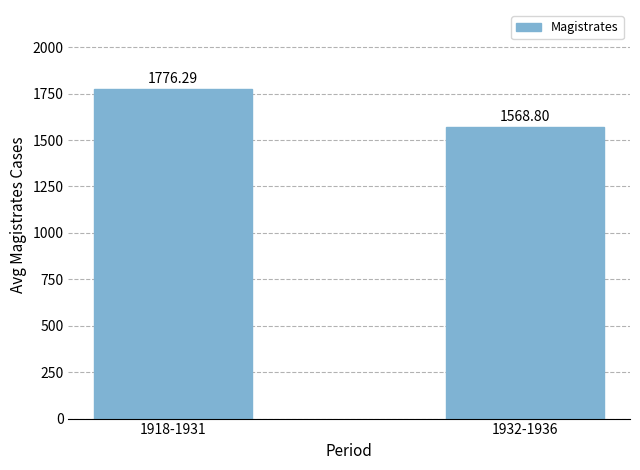

Rank the categories by value from lowest to highest.

1932-1936, 1918-1931